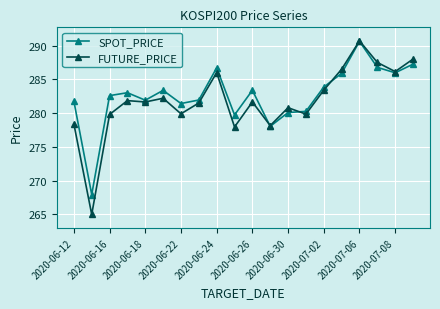

Which series has the widest spread of values?

FUTURE_PRICE